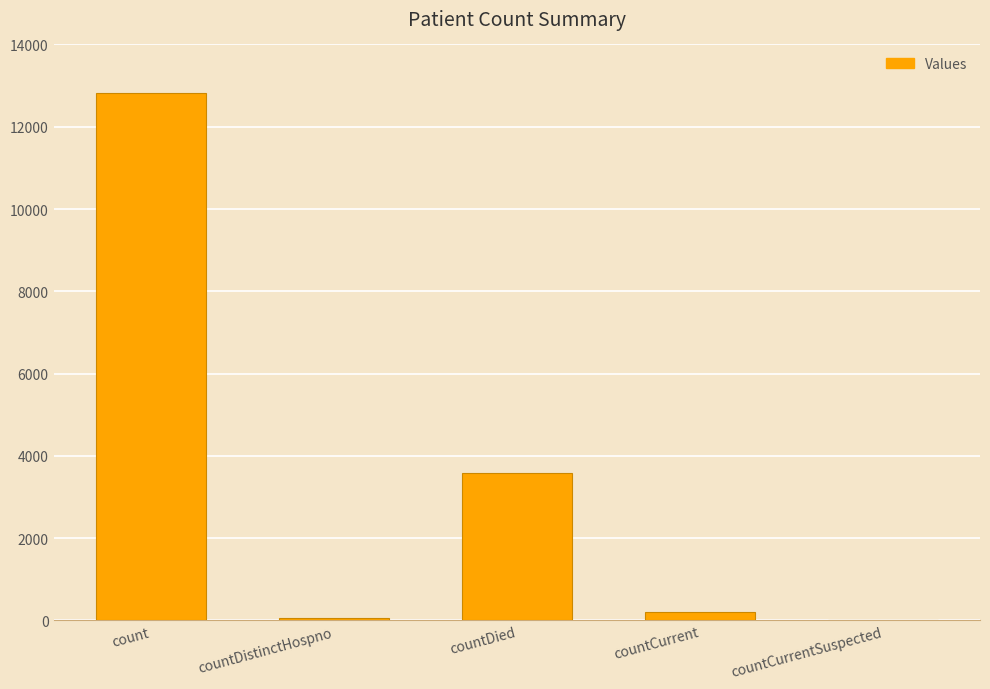

At which category does the chart reach its peak across all series?

count